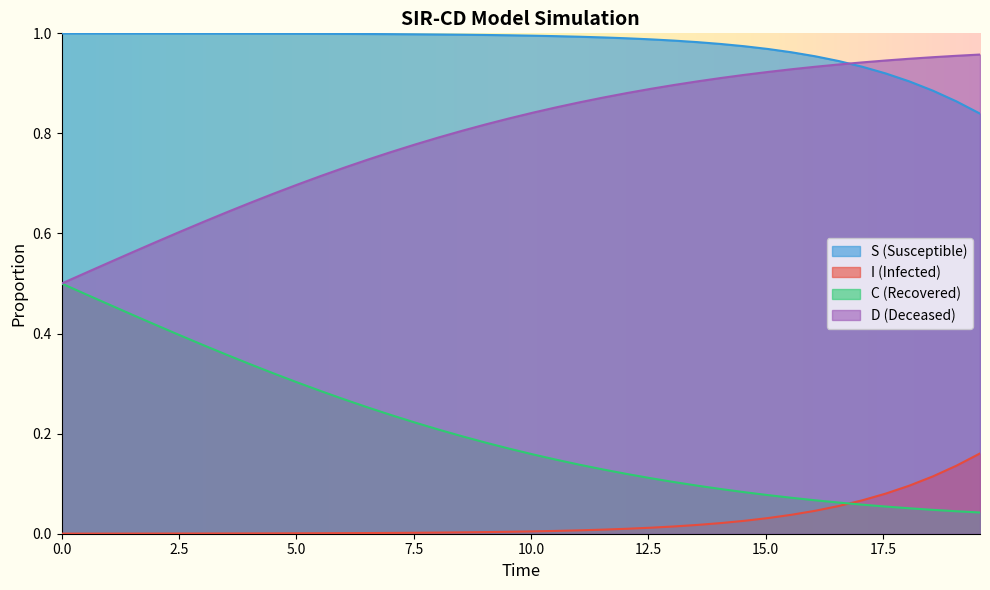

What is the value of the C point at the 23rd from the left?

0.1